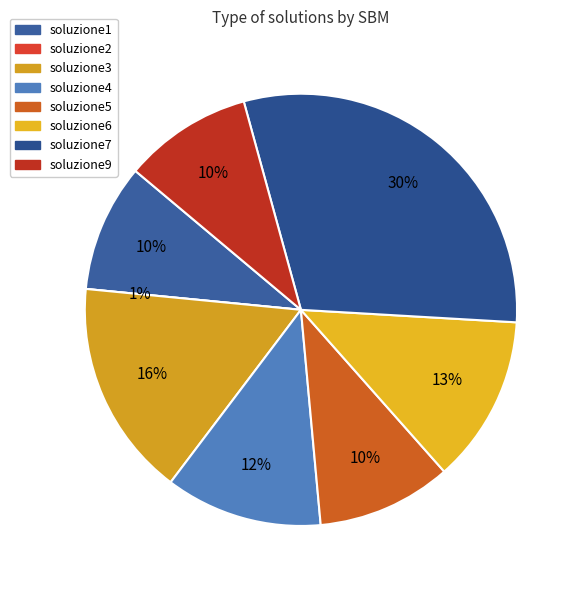

Is the sum of soluzione4 and soluzione9 greater than half?

No